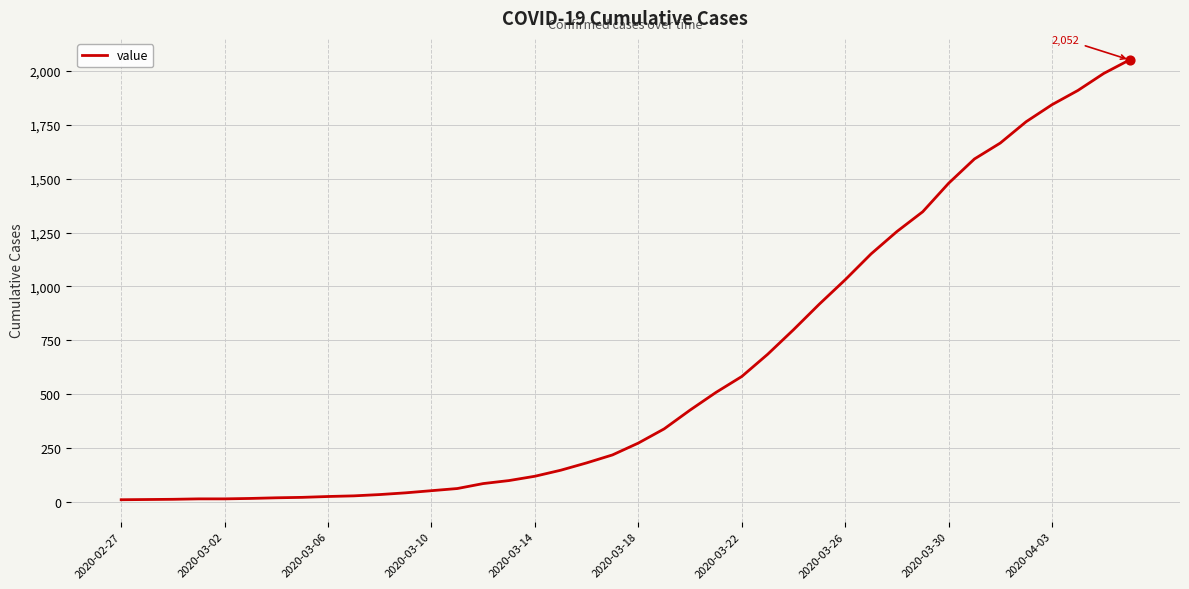

What is the maximum value shown in the chart?

2052